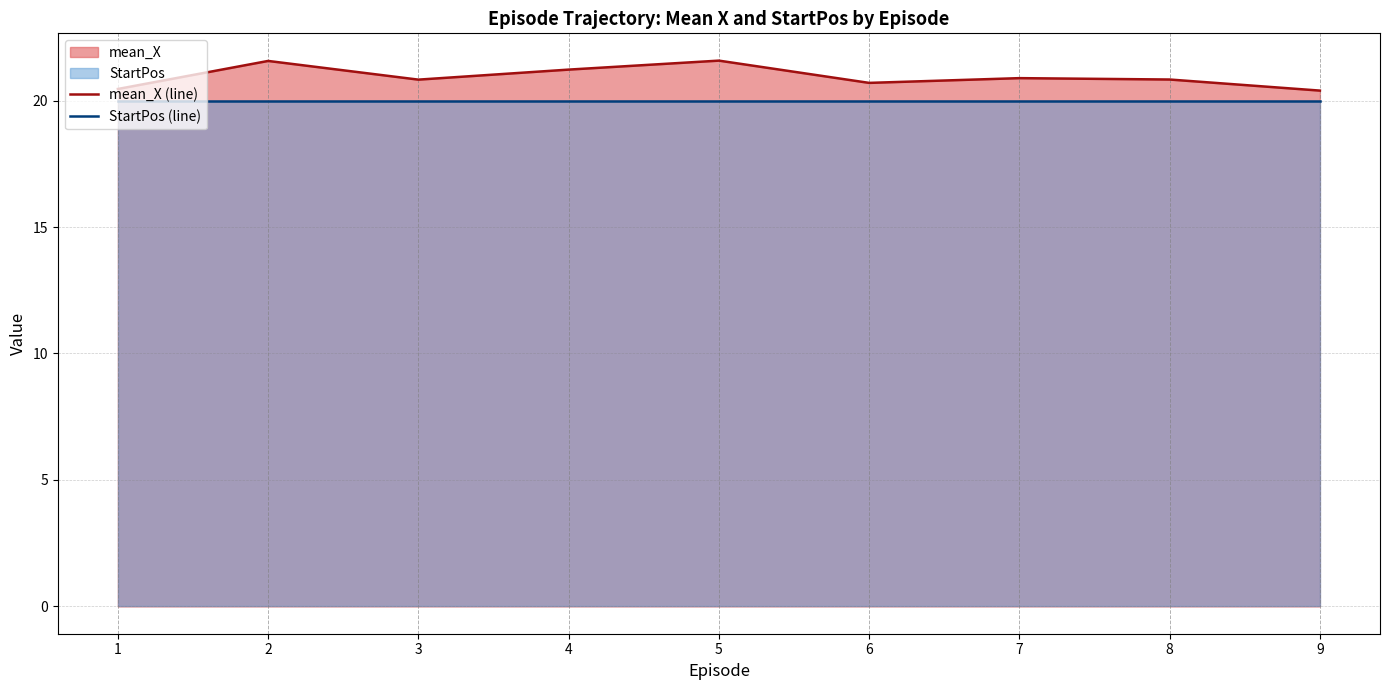

Is the value of mean_X (line) at 2 greater than the value of StartPos (line) at 6?

Yes